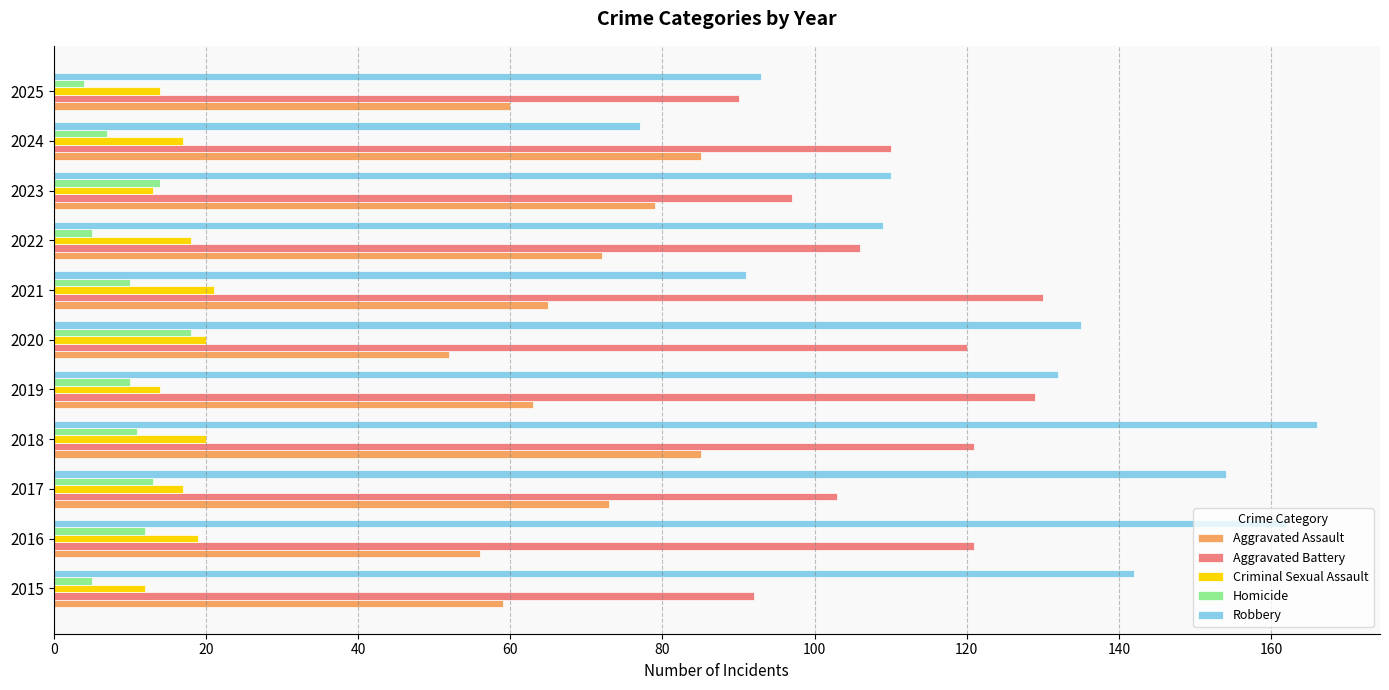

Is it true that Homicide equals 13 at 2017?

True